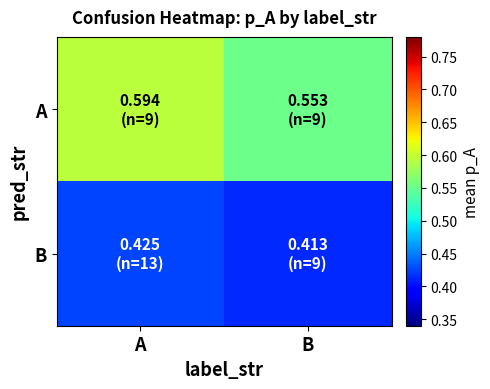

Between B and A, which is larger?

A